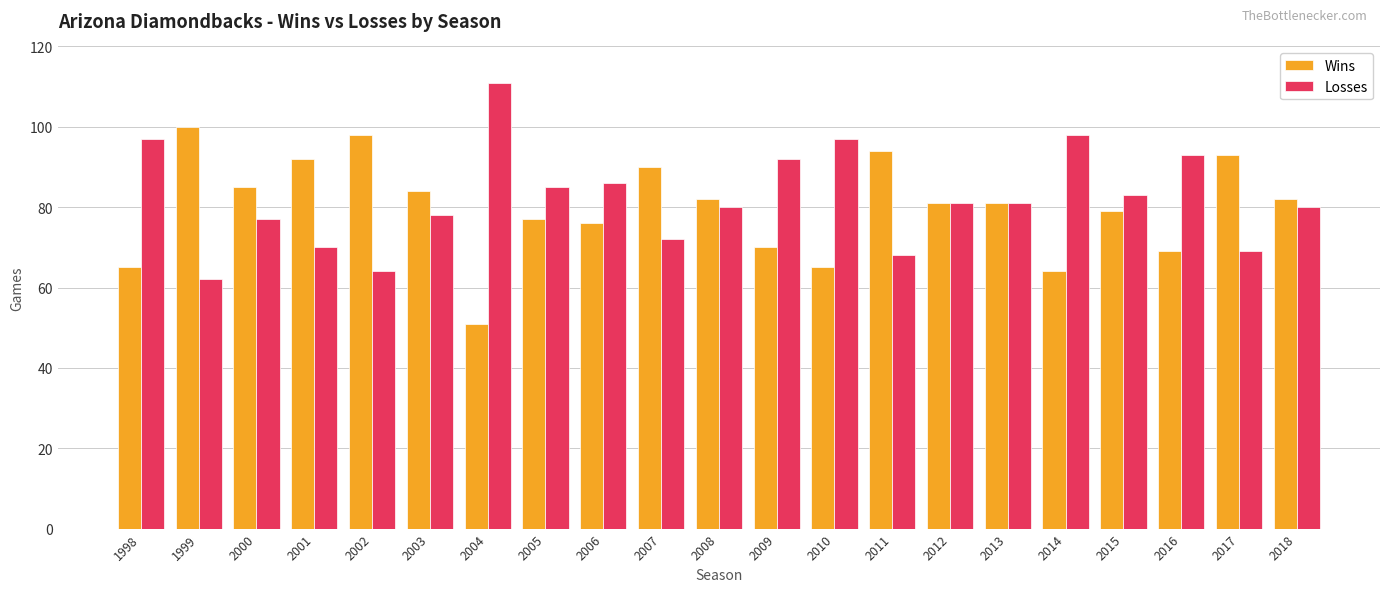

What is the spread (max minus min) of values at 2015?

4